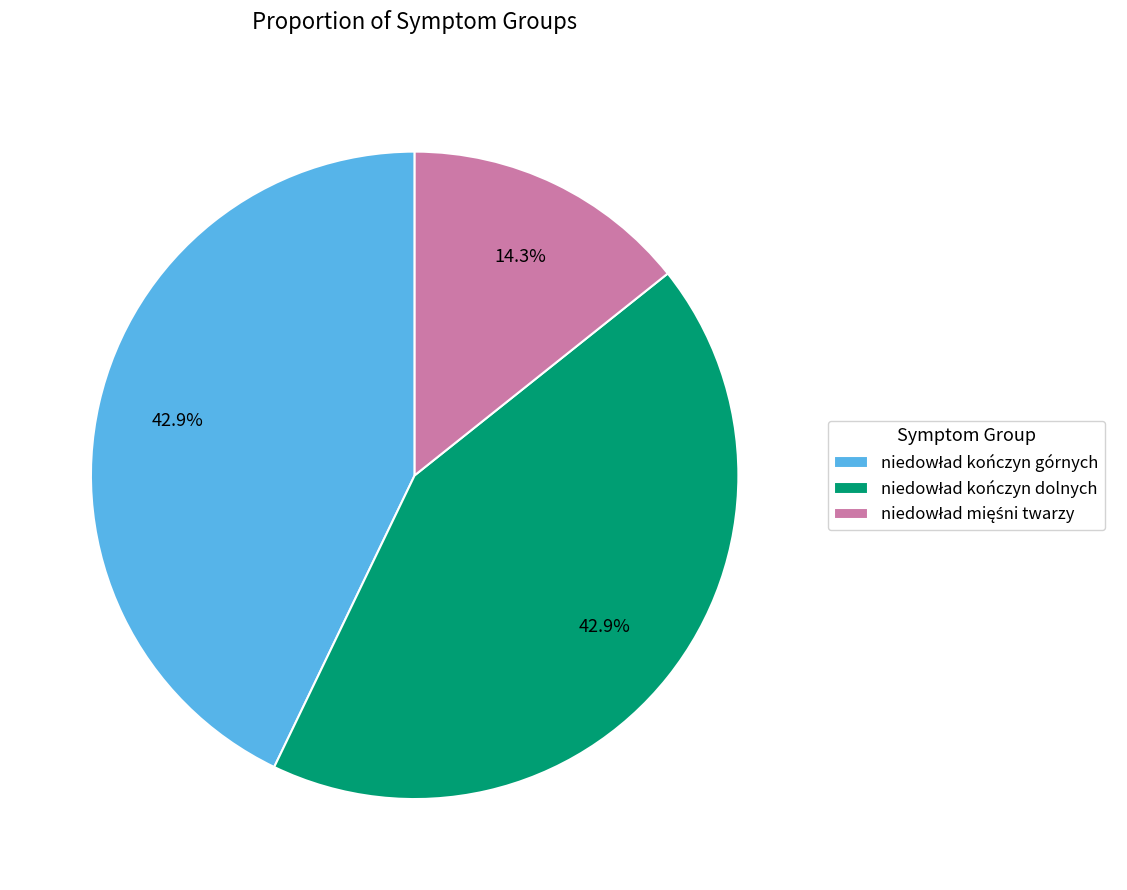

Is there a majority slice in this chart?

No